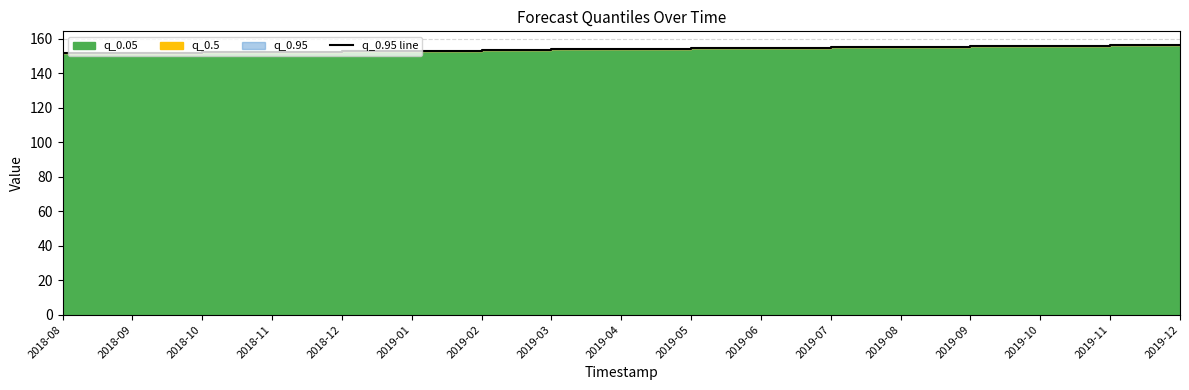

Reading left to right, list all the values displayed in this chart.

151.7	152.0	152.3	152.6	152.9	153.2	153.5	153.8	154.1	154.4	154.7	155.0	155.3	155.6	155.9	156.2	156.5